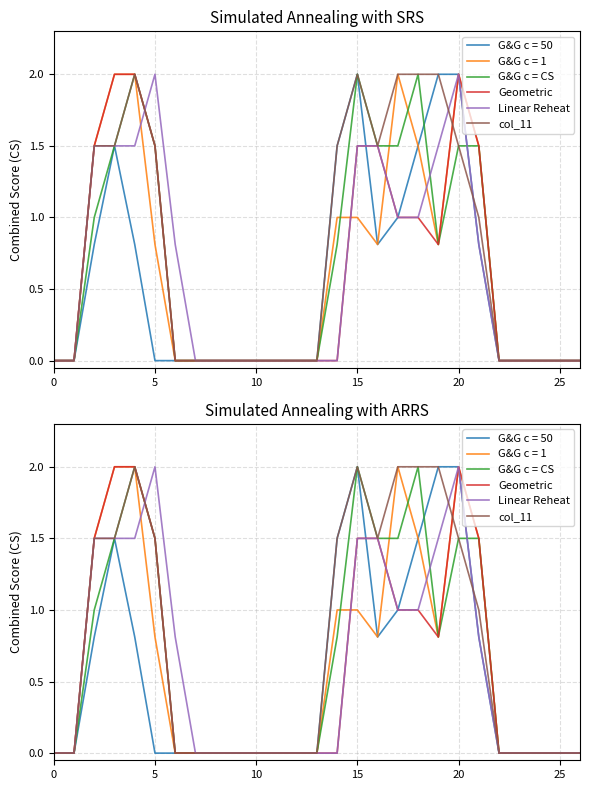

At which category does G&G c = CS reach its first local valley?

19